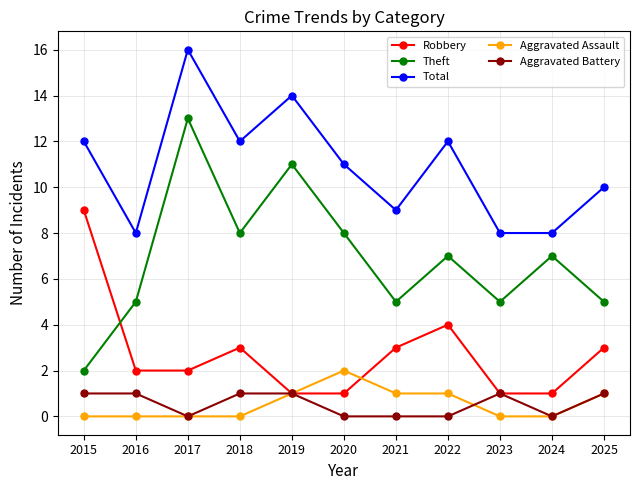

What is the total value across all series at 2020?

22